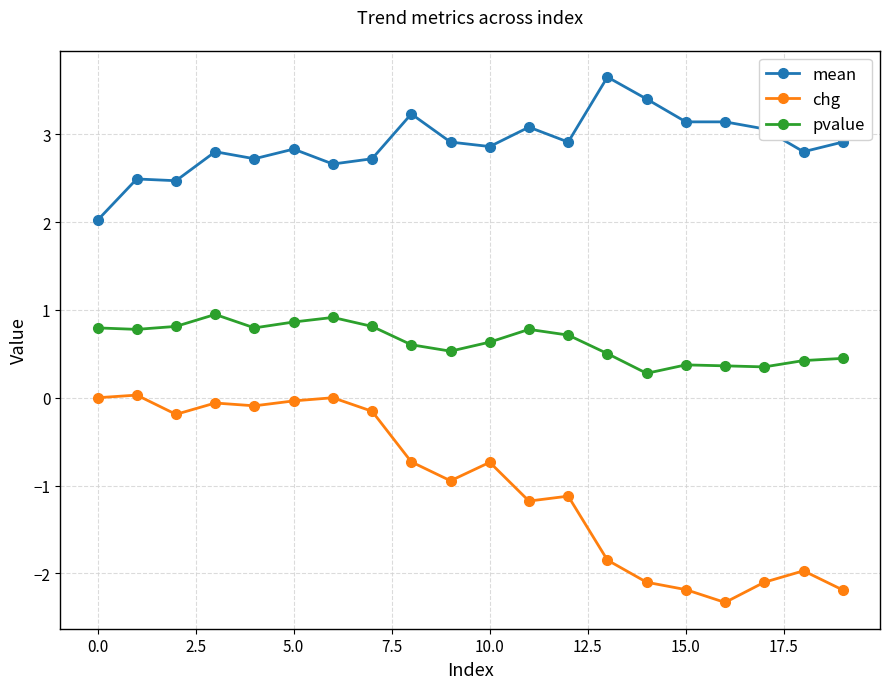

At how many categories does at least one series exceed 1?

20